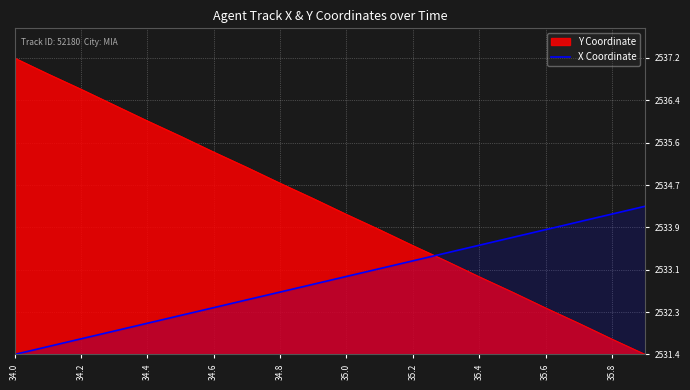

What are all the series names shown in the legend?

Y Coordinate, X Coordinate